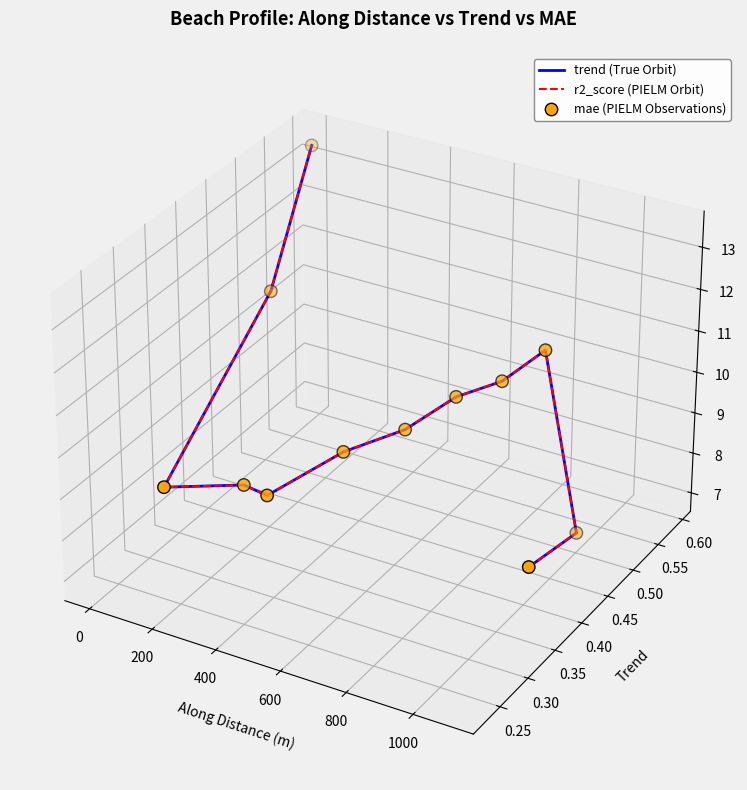

Is the value of r2_score (PIELM Orbit) at 800 greater than the value of mae (PIELM Observations) at 9?

Yes